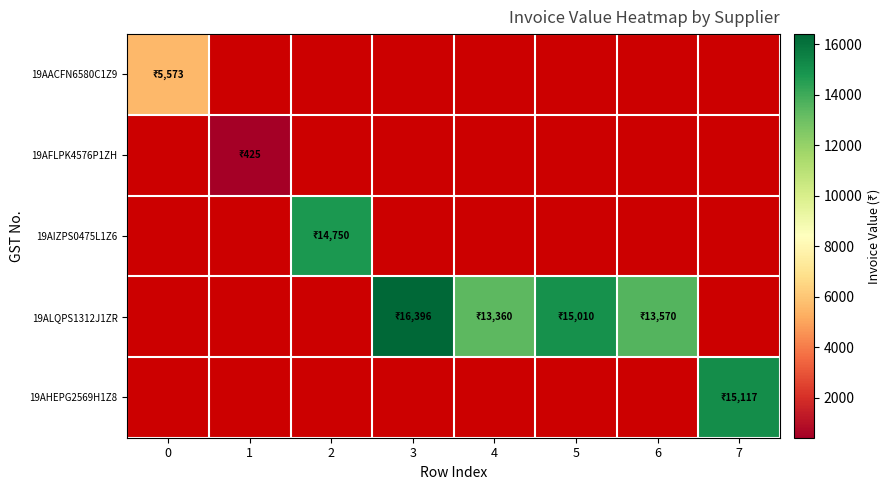

True or false: 19AFLPK4576P1ZH has a value of 652.4 at 1.

False